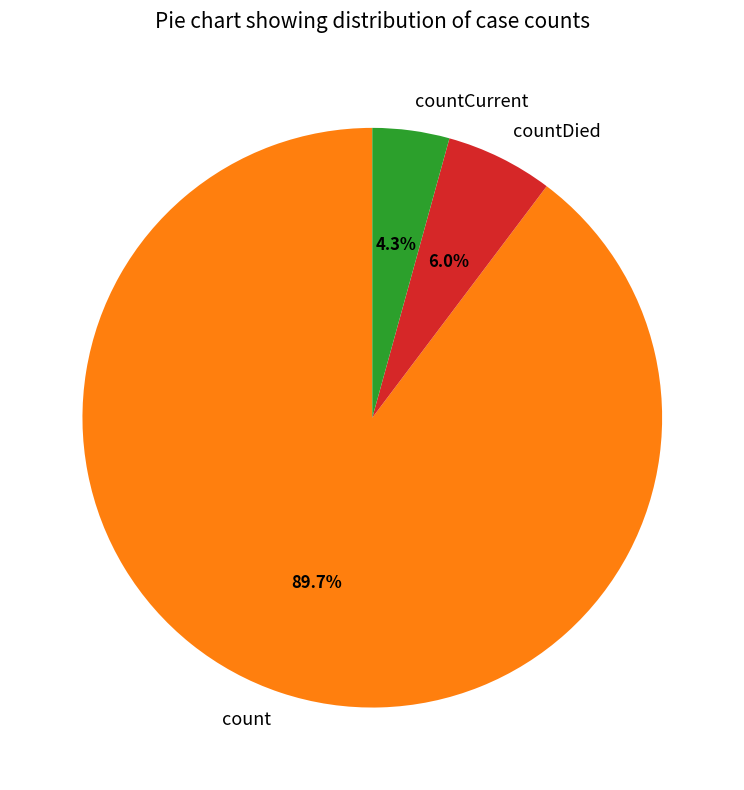

Is there a majority slice in this chart?

Yes